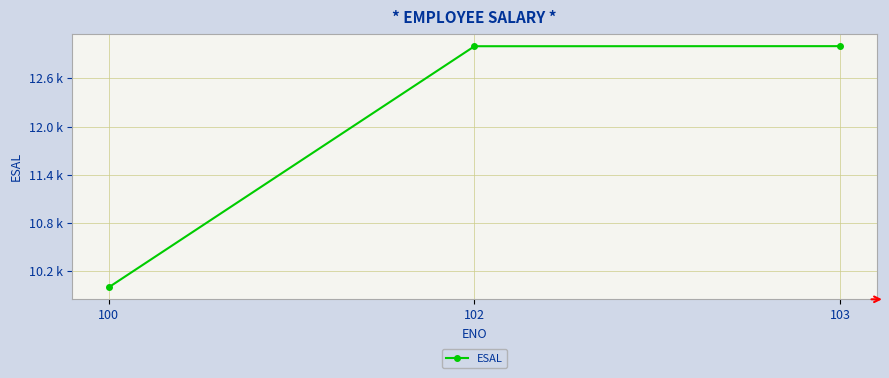

What is the change in value from 100 to 102?

+2999